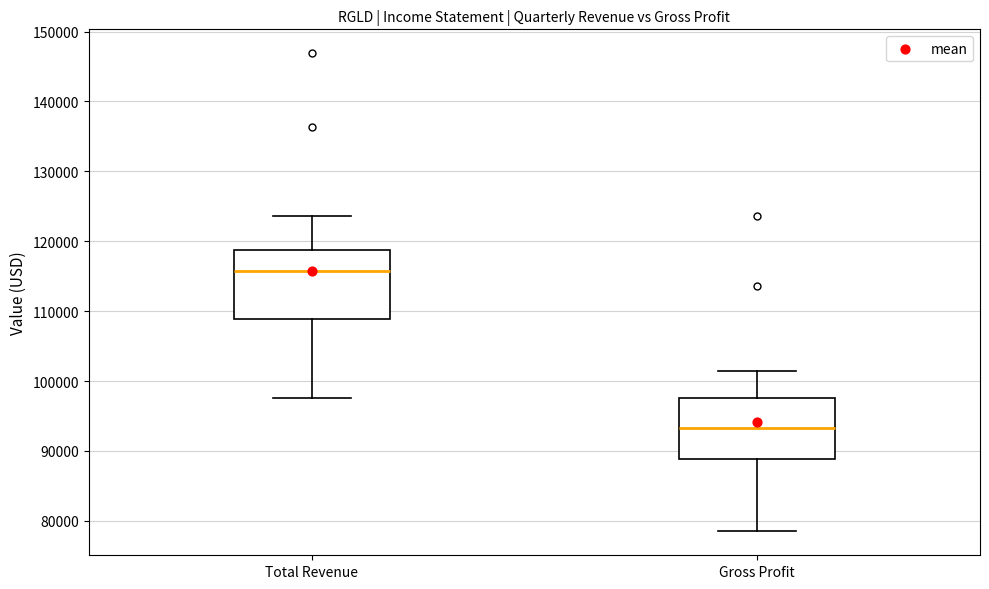

Reading left to right, read every box against the y-axis: the position of its median line, the range the box covers, and the ends of its whiskers. The values are not printed on the chart, so give them approximately, as read against the axis.

Total Revenue: median 116000, box 109000 to 119000, whiskers 98000 to 124000
Gross Profit: median 93000, box 89000 to 98000, whiskers 79000 to 102000